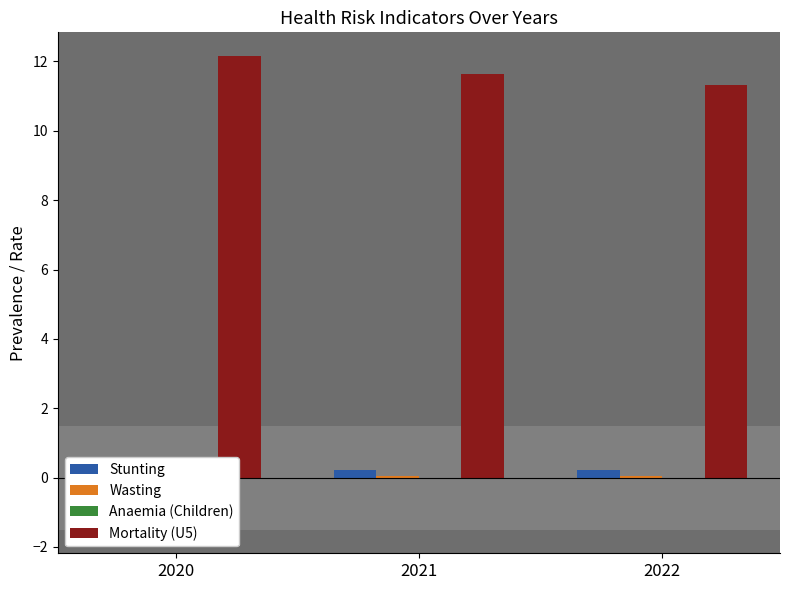

Reading left to right, list all the values displayed in this chart.

Stunting: 2020=0.2	2021=0.2	2022=0.2
Wasting: 2020=0.0	2021=0.0	2022=0.0
Anaemia (Children): 2020=0.4	2021=0.0	2022=0.0
Mortality (U5): 2020=12.2	2021=11.6	2022=11.3